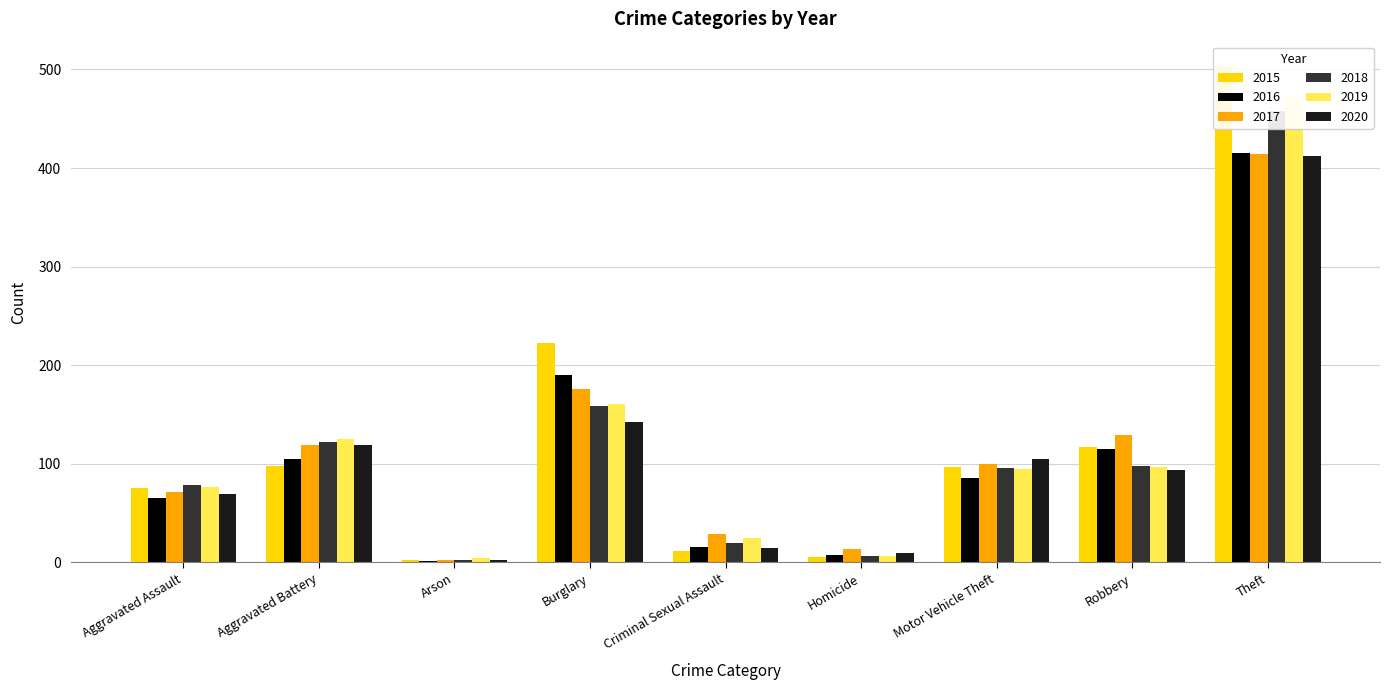

What position from the left is Criminal Sexual Assault?

5